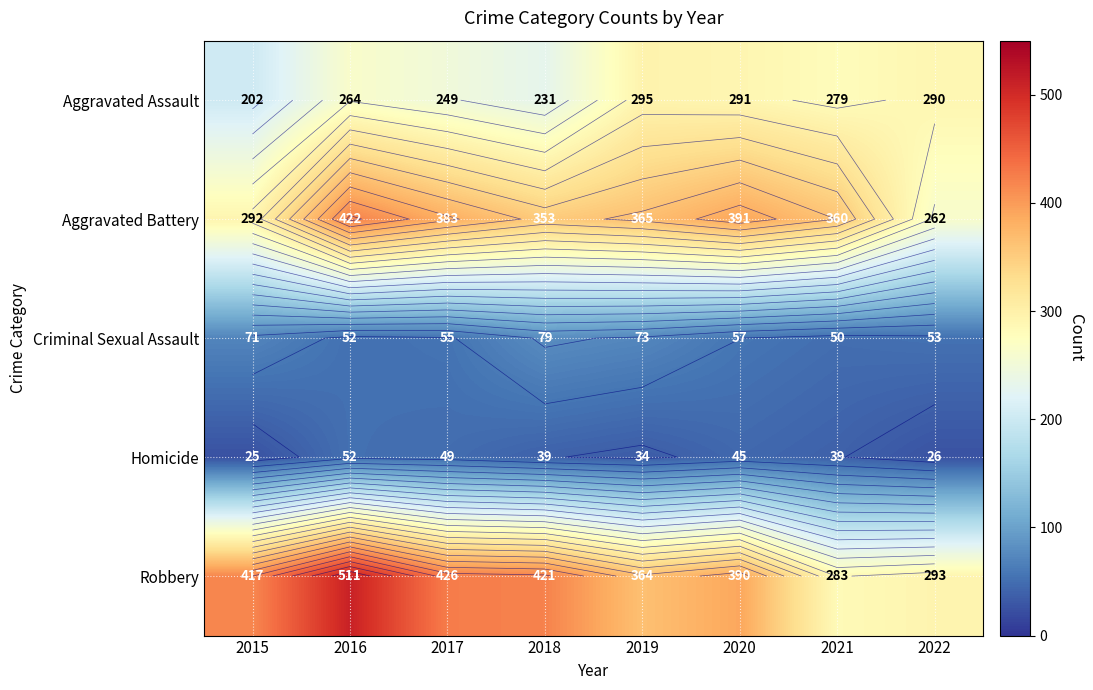

What is the total value across all series at 2018?

1123